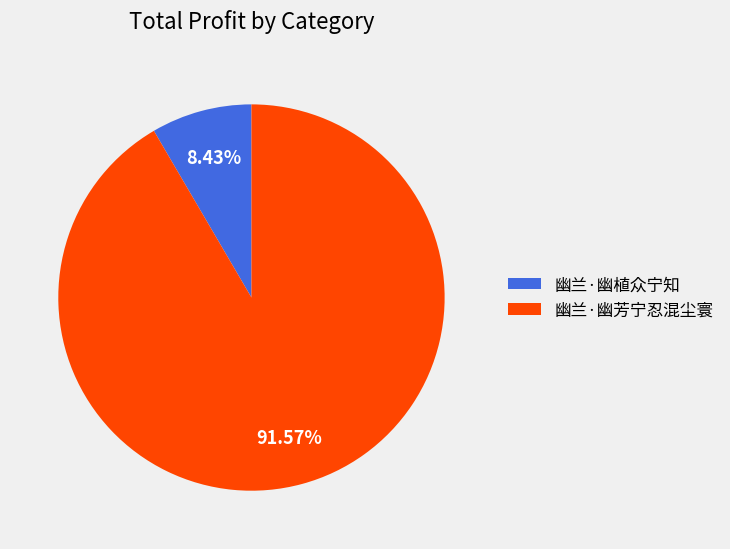

What is the ratio of the value at 幽兰·幽植众宁知 to the value at 幽兰·幽芳宁忍混尘寰?

0.1